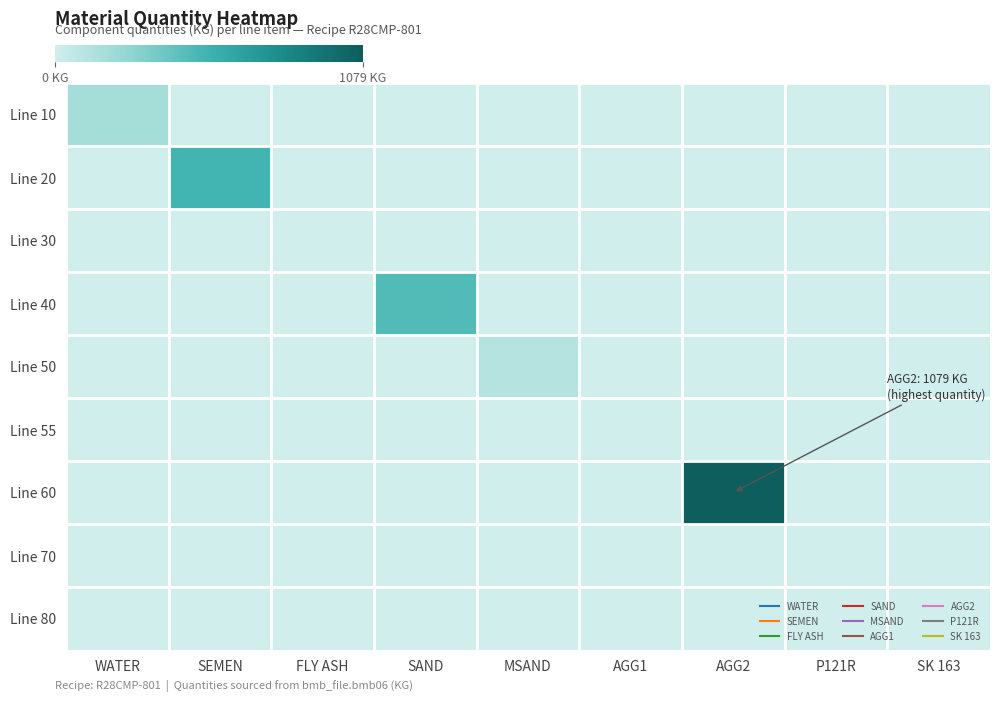

At MSAND, list the series in order from largest to smallest.

Line 50, Line 10, Line 20, Line 30, Line 40, Line 55, Line 60, Line 70, Line 80